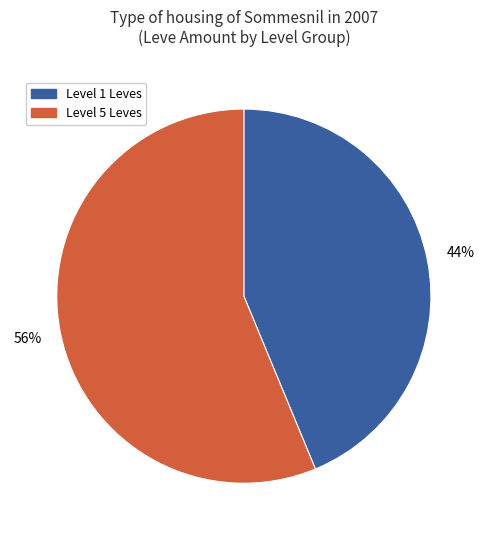

Does any single category account for the majority?

Yes